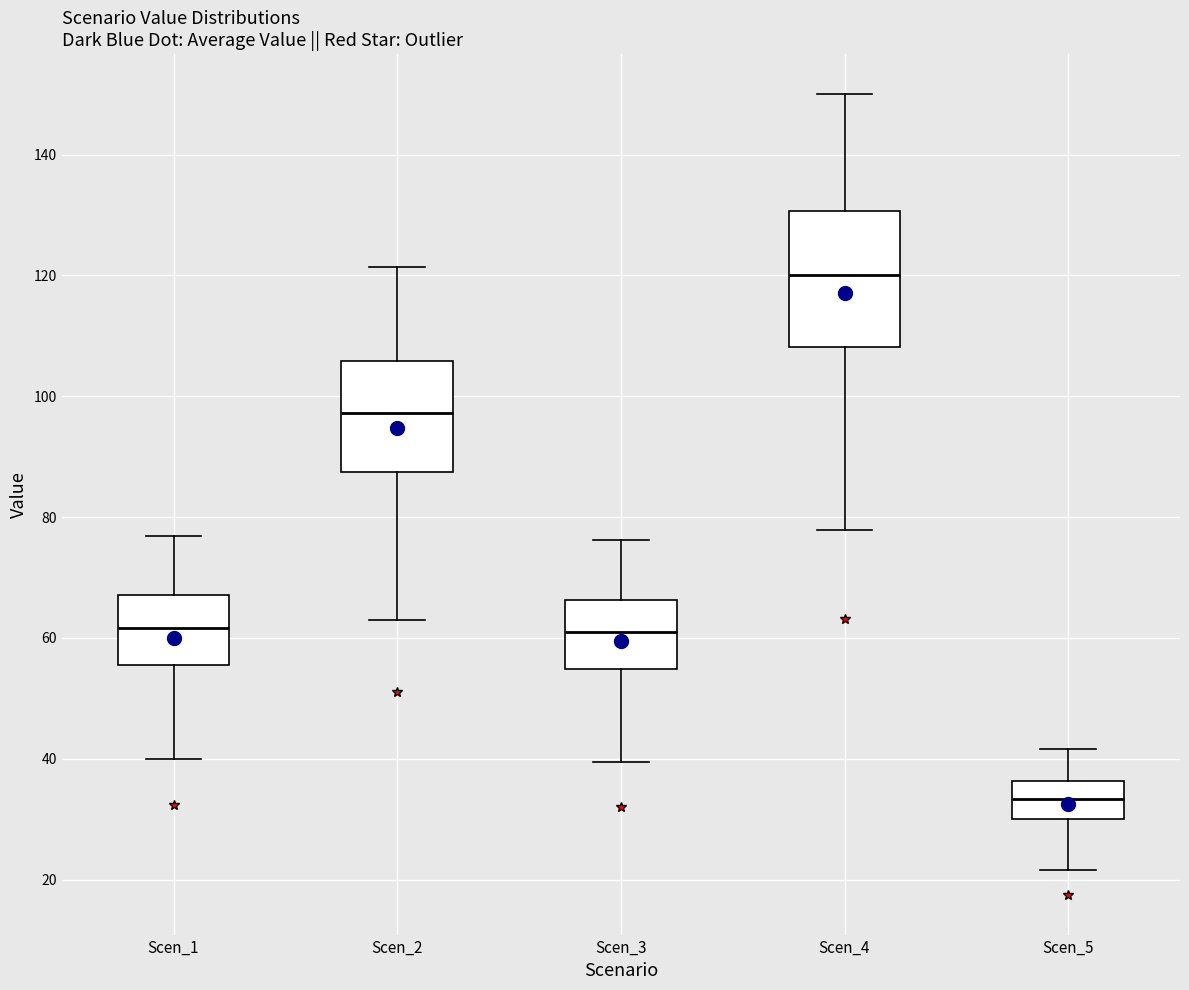

Where does the lower whisker of the box for Scen_3 end on the y-axis? The values are not printed on the chart, so give them approximately, as read against the axis.

40